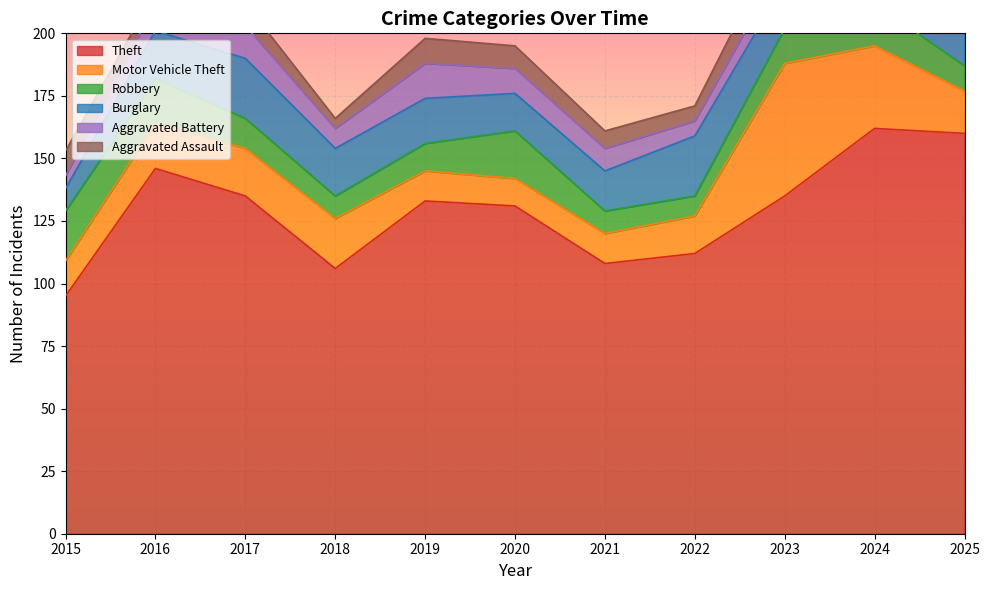

Does the chart display data point markers on the line(s)?

No